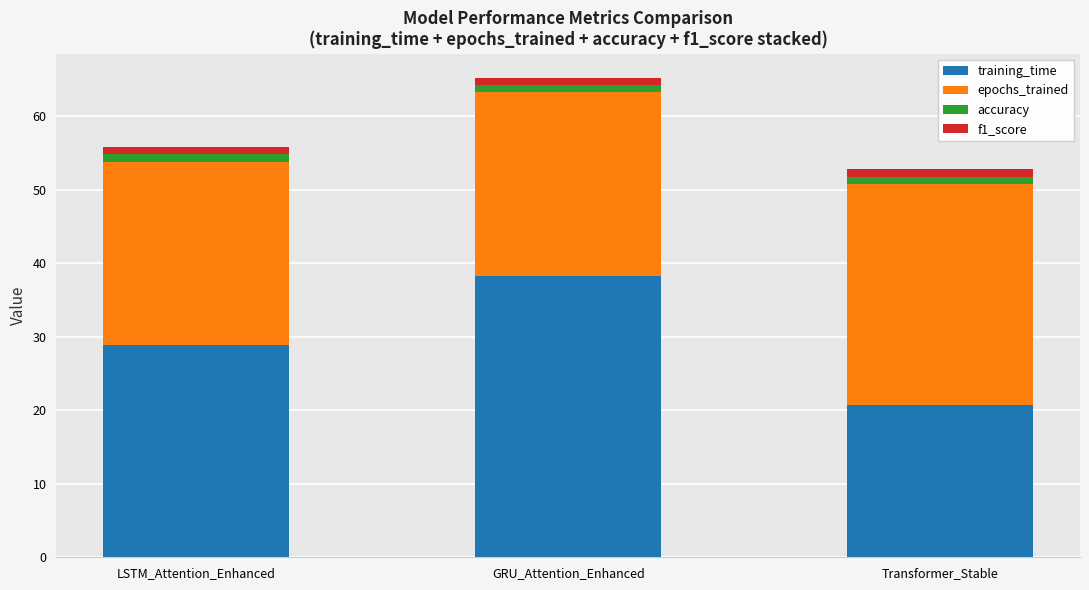

At which category is the sum across all series the highest?

GRU_Attention_Enhanced